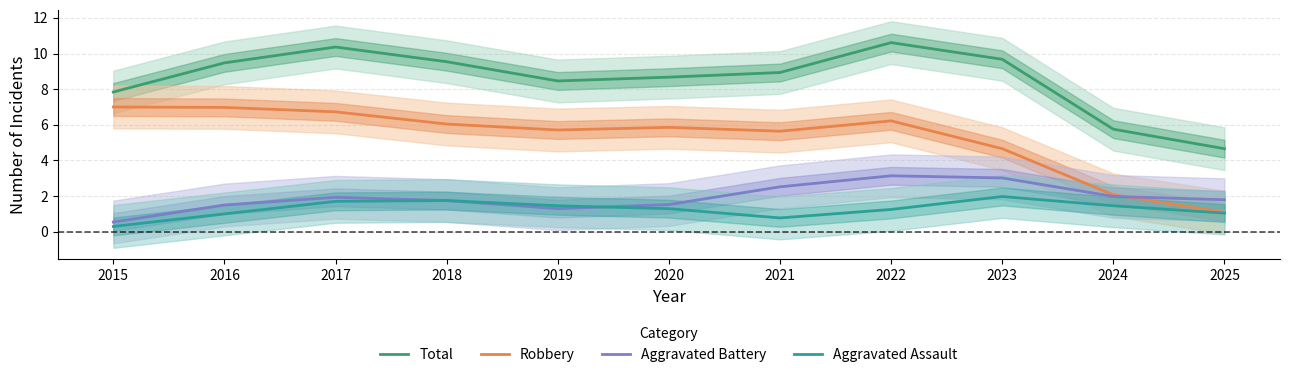

True or false: Aggravated Battery has a value of 0.5 at 2025.

False